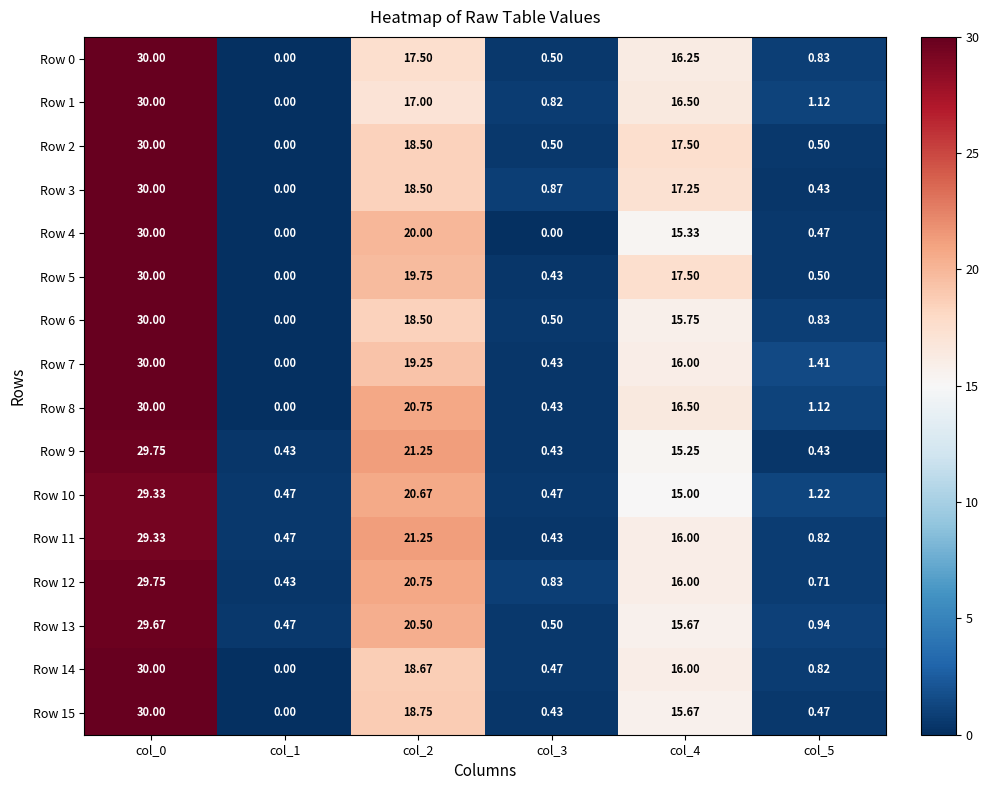

Is the value of Row 13 at col_4 greater than the value of Row 6 at col_1?

Yes